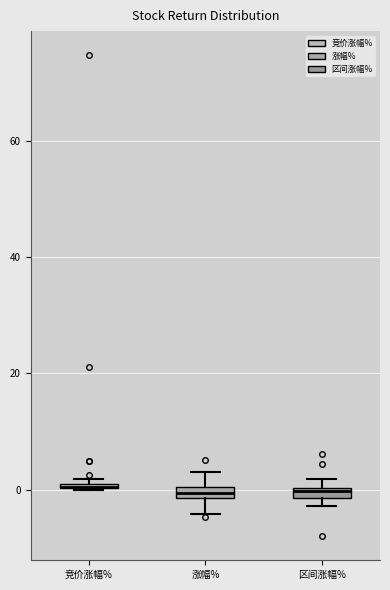

Where is the upper edge of the box for 区间涨幅% on the y-axis? The values are not printed on the chart, so give them approximately, as read against the axis.

0